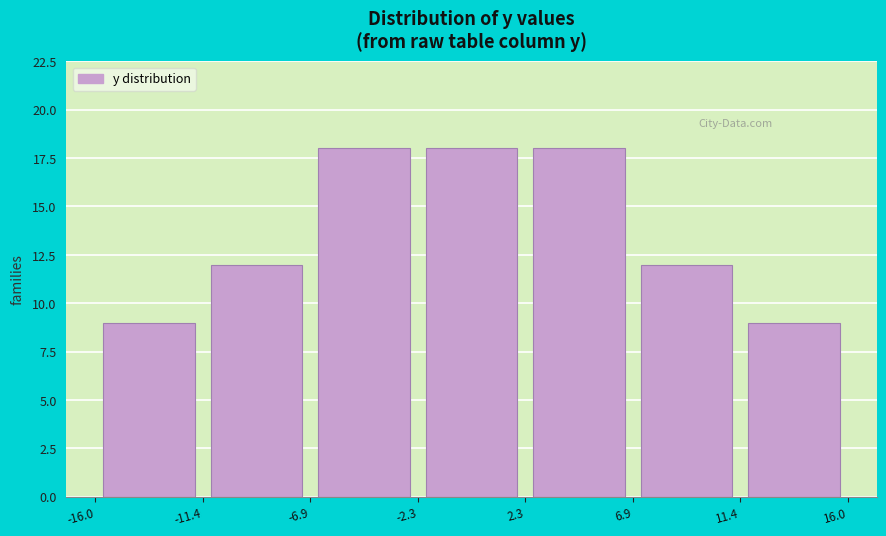

Reading left to right, transcribe this chart: for each bar, give the range it covers on the x-axis and its height. The values are not printed on the chart, so give them approximately, as read against the axis.

-16.0 to -11.4: 9
-11.4 to -6.9: 12
-6.9 to -2.3: 18
-2.3 to 2.3: 18
2.3 to 6.9: 18
6.9 to 11.4: 12
11.4 to 16.0: 9